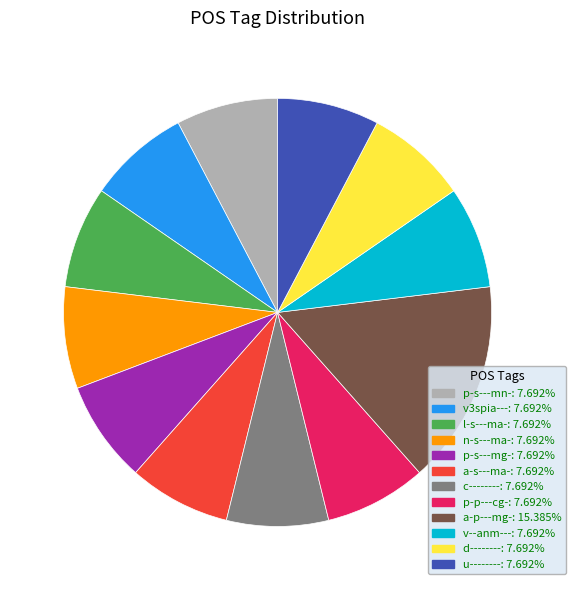

Is there a majority slice in this chart?

No